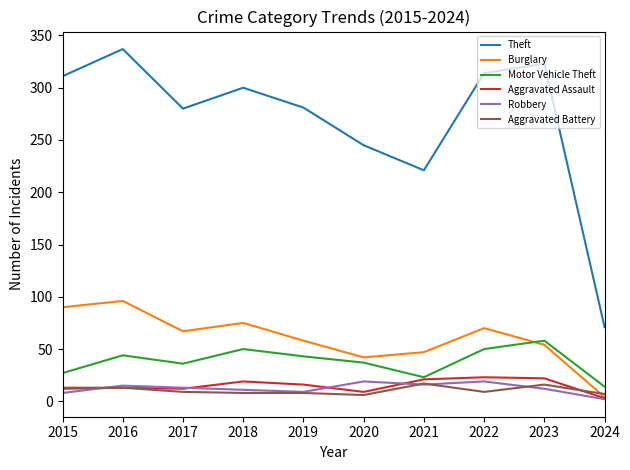

The value of Motor Vehicle Theft at 2022 is 77. True or false?

False